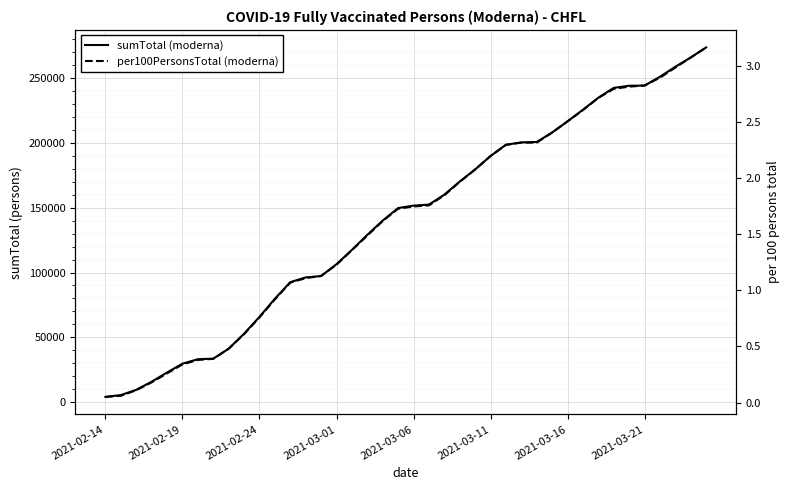

Reading left to right, what are all the values shown in this chart?

sumTotal (moderna): 4014.0	5420.0	9474.0	15759.0	22850.0	29660.0	33095.0	33528.0	41210.0	52804.0	65785.0	79783.0	92553.0	96232.0	97263.0	106429.0	117456.0	129061.0	140081.0	149738.0	151613.0	152412.0	160058.0	170175.0	179533.0	189923.0	198580.0	200407.0	200753.0	208065.0	216656.0	225619.0	234864.0	242480.0	244133.0	244245.0	251071.0	258778.0	265963.0	273696.0
per100PersonsTotal (moderna): 0.1	0.1	0.1	0.2	0.3	0.3	0.4	0.4	0.5	0.6	0.8	0.9	1.1	1.1	1.1	1.2	1.4	1.5	1.6	1.7	1.8	1.8	1.9	2.0	2.1	2.2	2.3	2.3	2.3	2.4	2.5	2.6	2.7	2.8	2.8	2.8	2.9	3.0	3.1	3.2